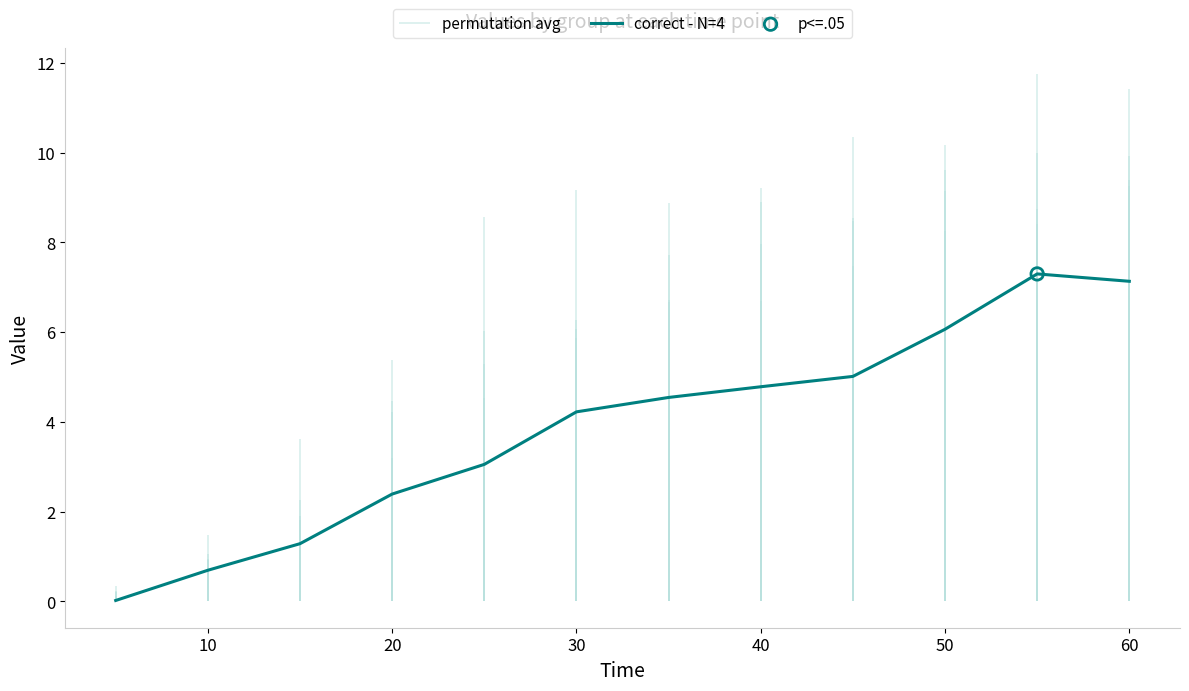

The correct - N=4 series shows 4.2 at 30. True or false?

True